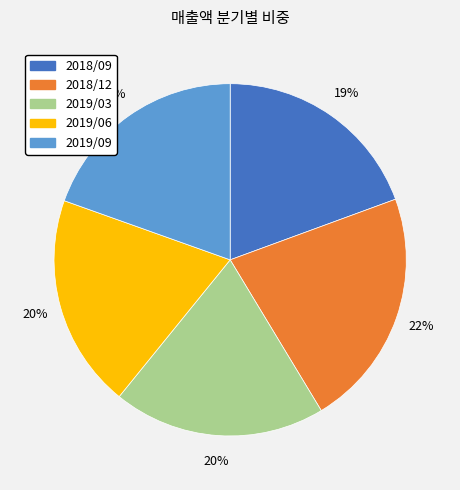

Is it true that 2018/09 is 7% of the pie?

False